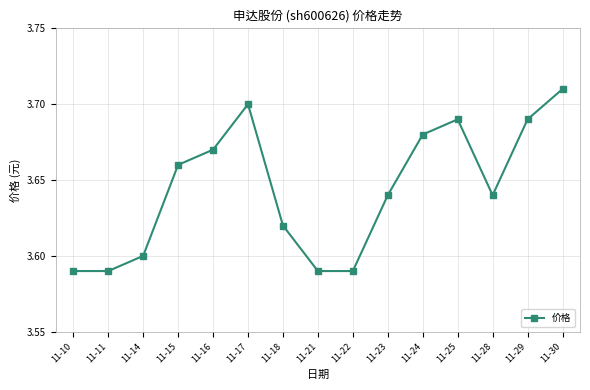

True or false: the data shows 6.6 at 11-29.

False